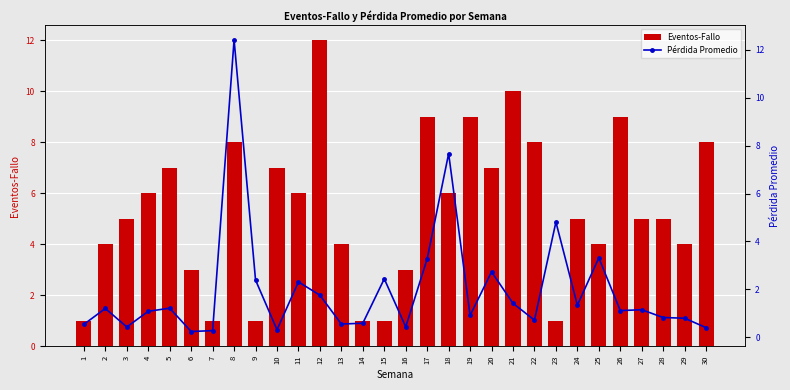

How many groups of bars are there?

30